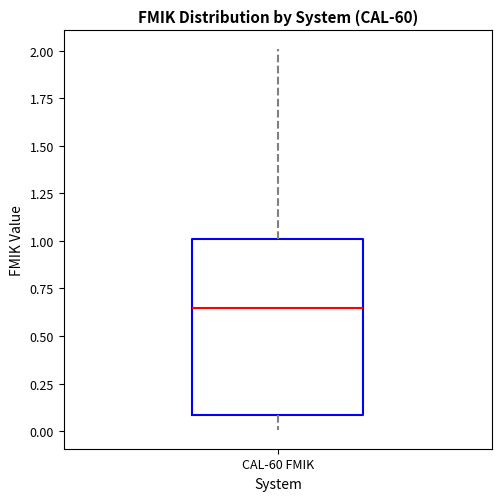

Read this box plot against the y-axis: the position of the median line, the range covered by the box, and the ends of both whiskers. The values are not printed on the chart, so give them approximately, as read against the axis.

median 0.65, box 0.10 to 1.00, whiskers 0.00 to 2.00